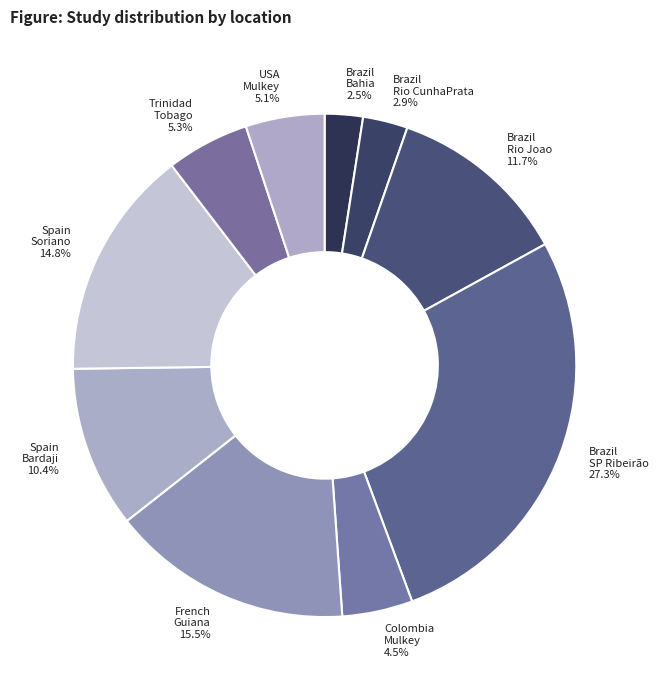

What is the ratio of the value at Spain Bardaji 10.4% to the value at Spain Soriano 14.8%?

0.7